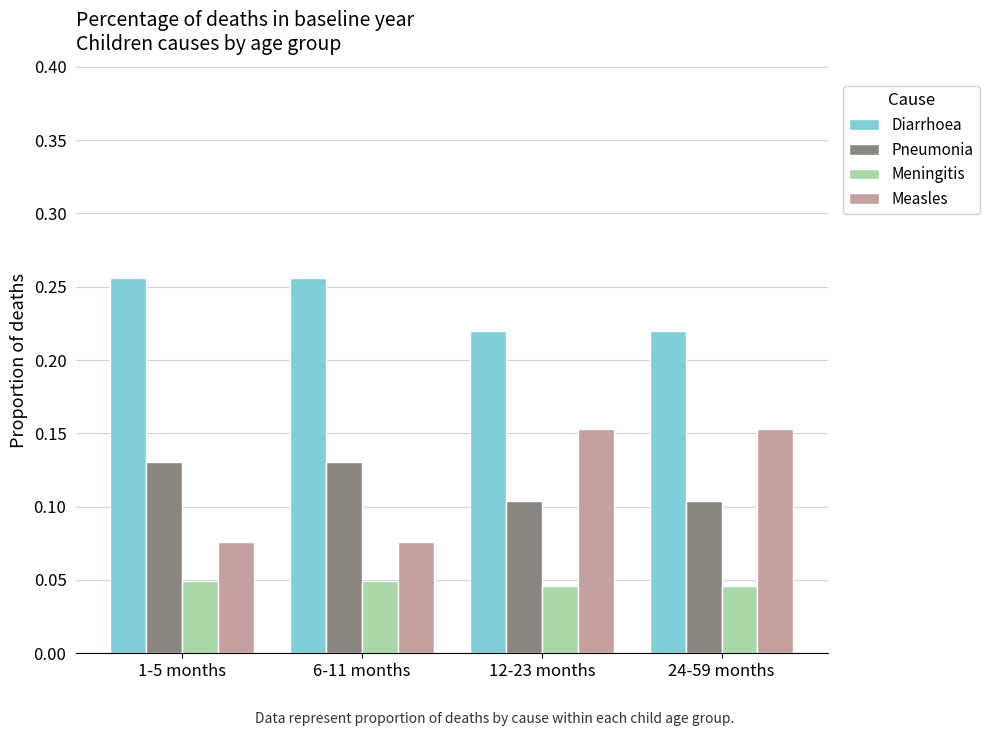

Does the chart contain any negative values?

No